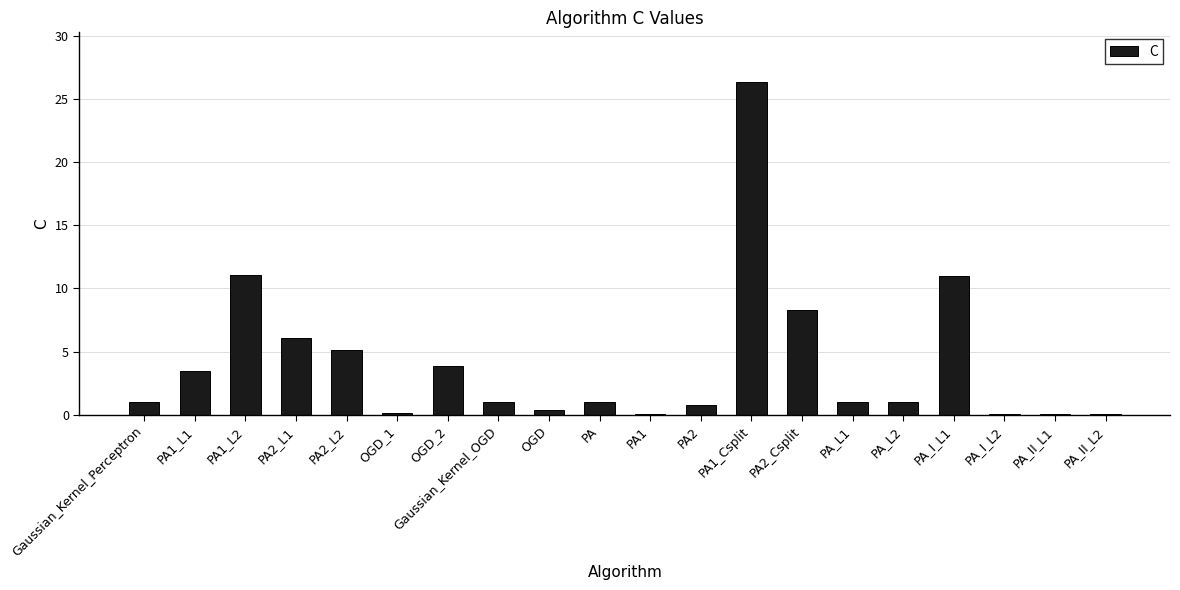

Is it true that the value at Gaussian_Kernel_OGD is 1.0?

True